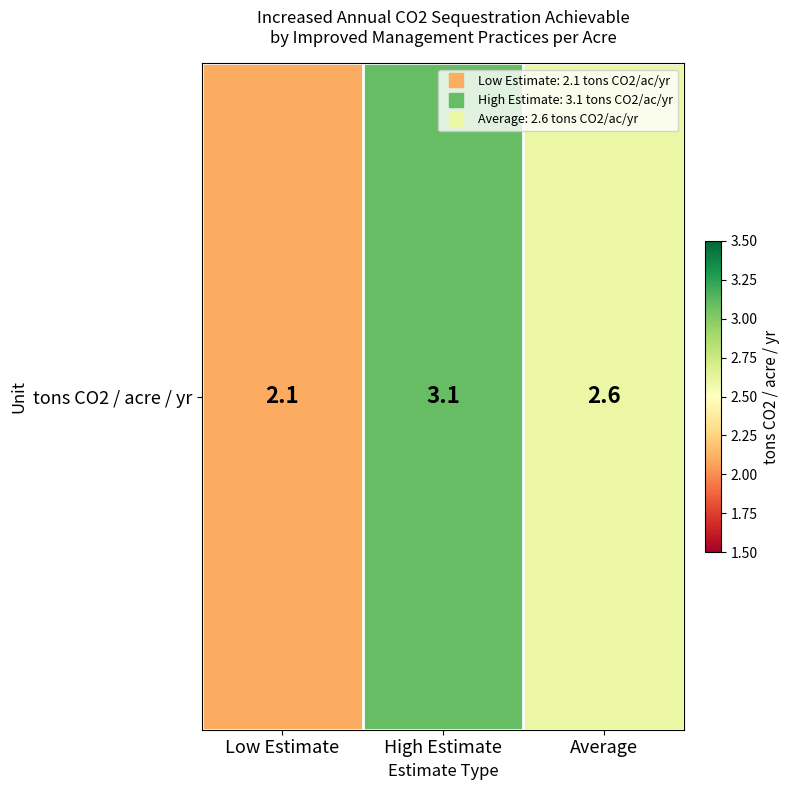

Approximately how many times larger is the value at Low Estimate compared to High Estimate?

0.7